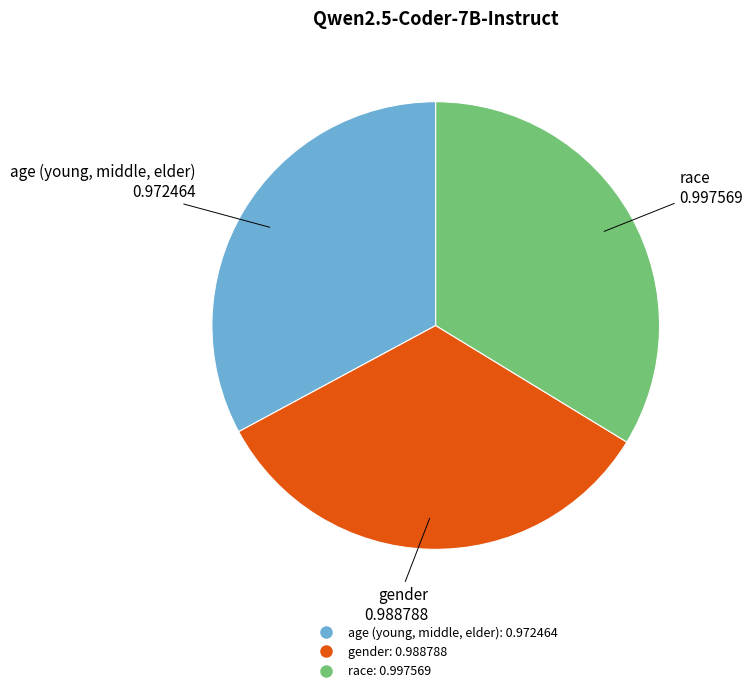

Is there any slice that represents more than half of the pie?

No